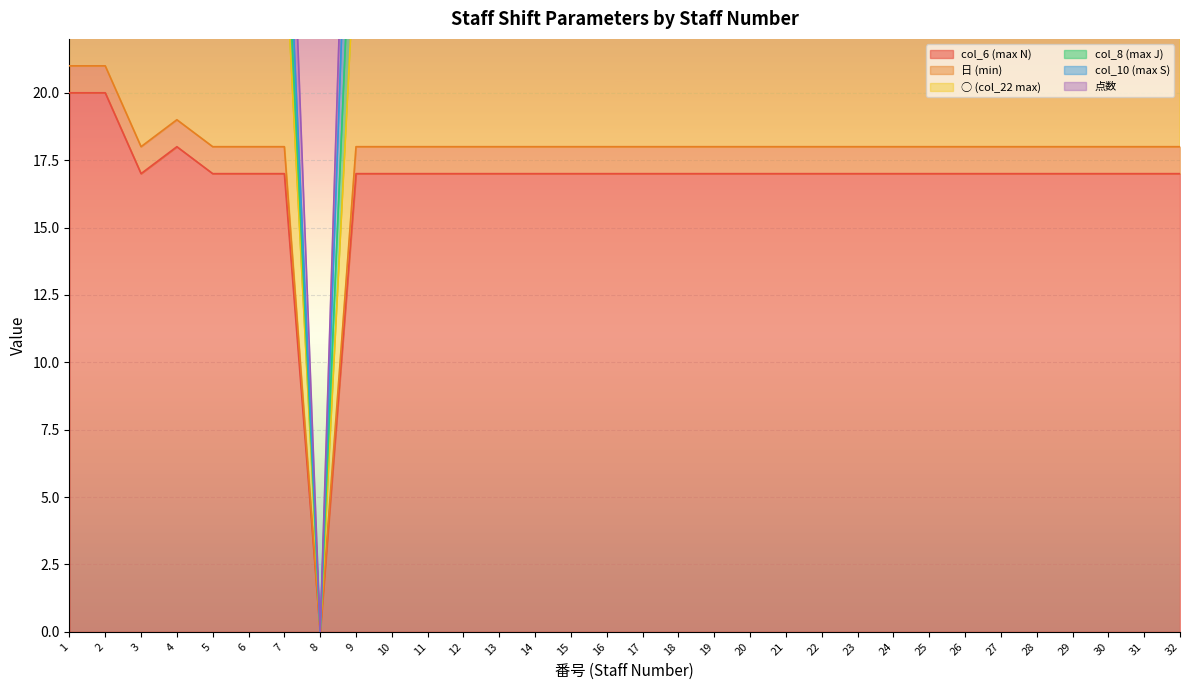

True or false: col_6 (max N) and ○ (col_22 max) cross at least once.

False